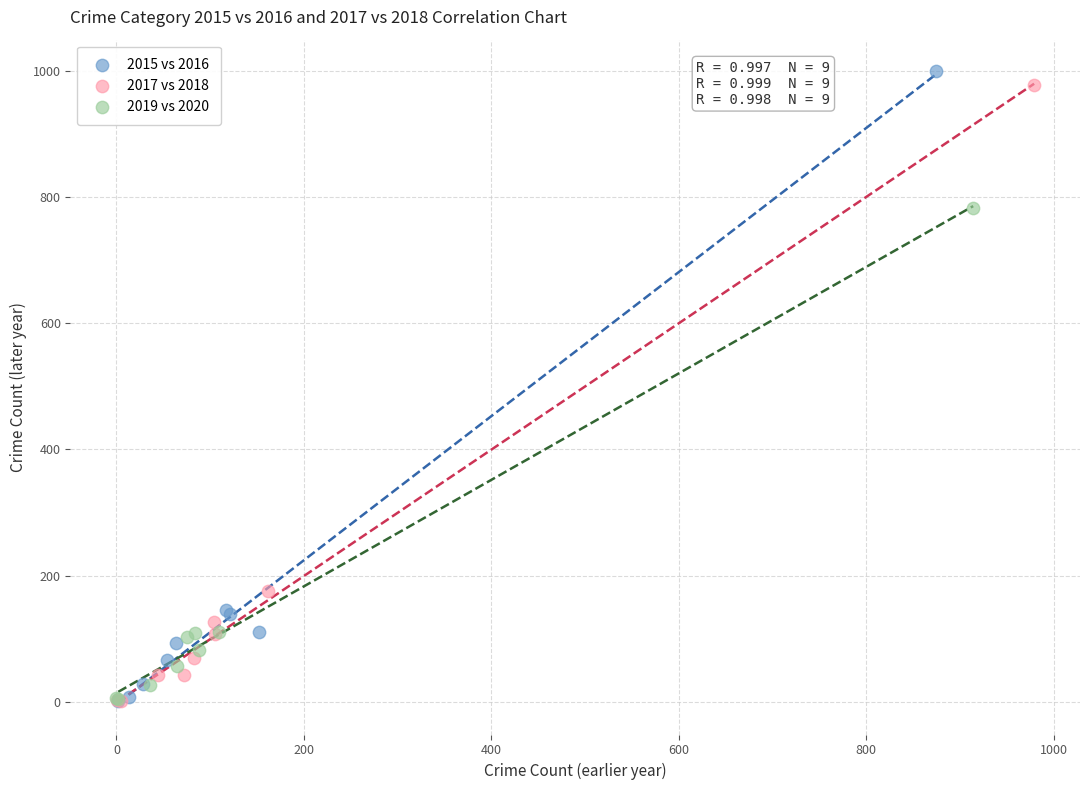

Which series has the largest Y range (max minus min)?

2015 vs 2016